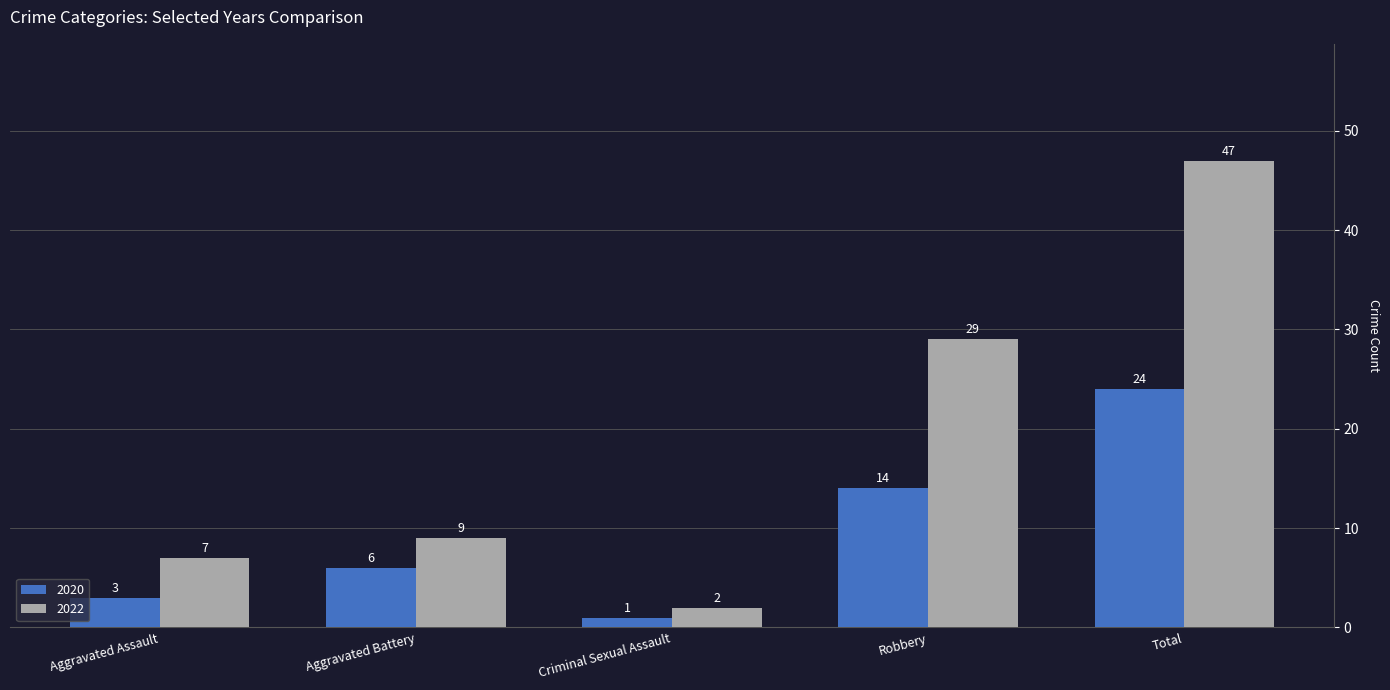

Which label corresponds to the largest value in the chart?

Total